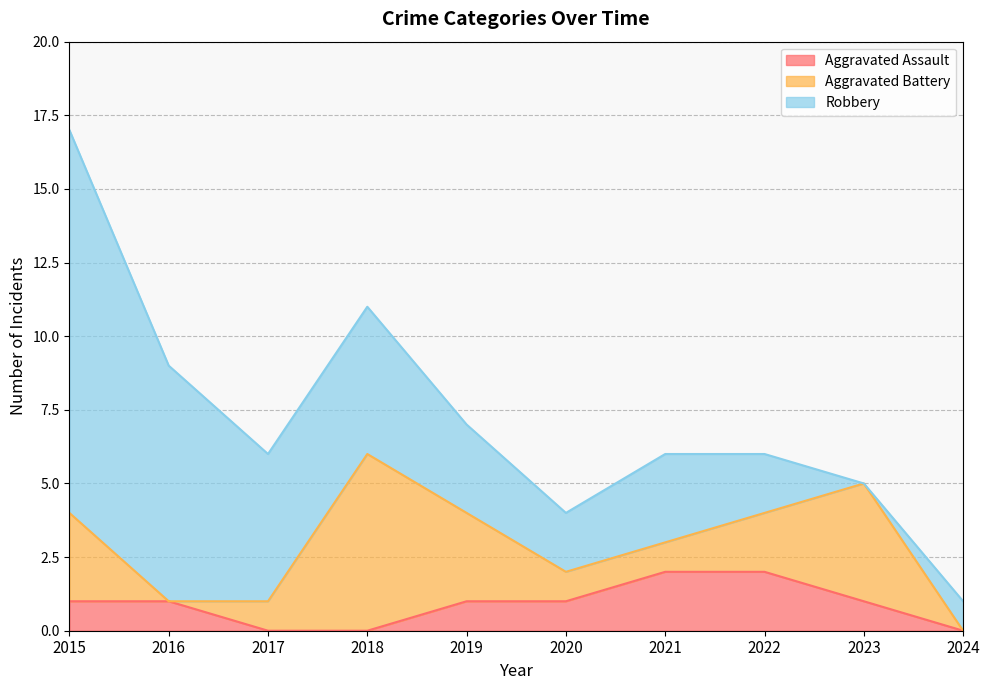

Rank the series at 2018 from lowest to highest value.

Aggravated Assault, Robbery, Aggravated Battery